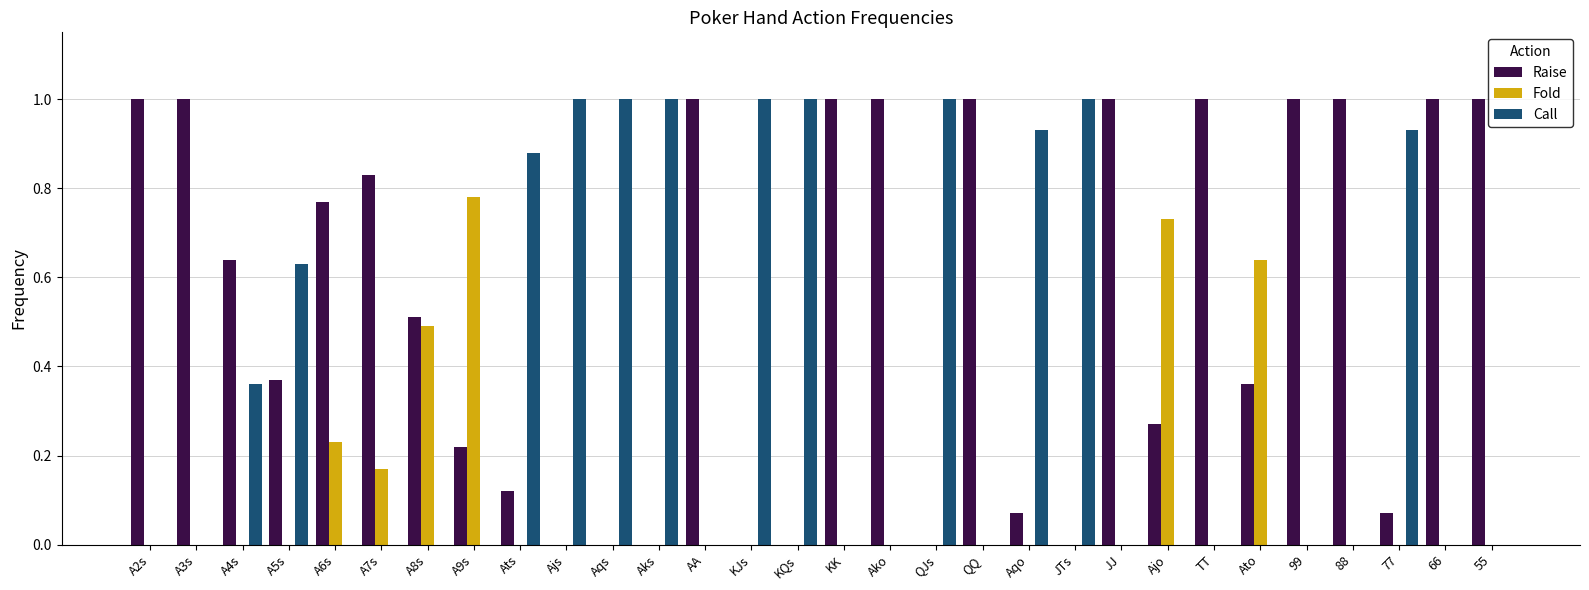

How many data points does each series have?

30